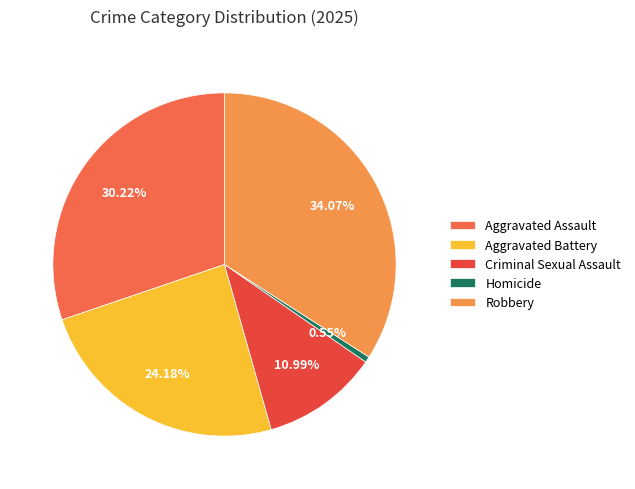

Is there a majority slice in this chart?

No